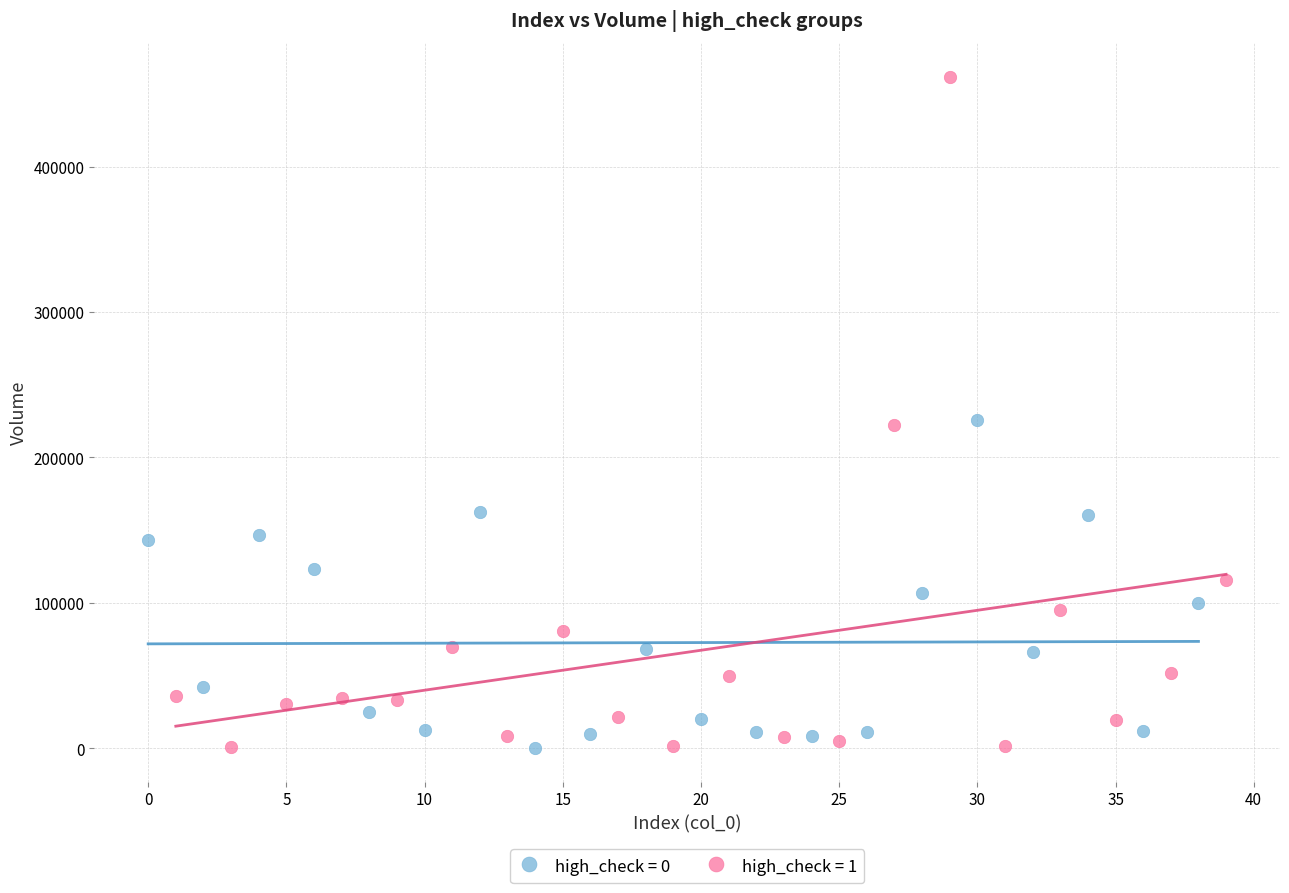

Which series contains the highest Y value?

high_check = 1